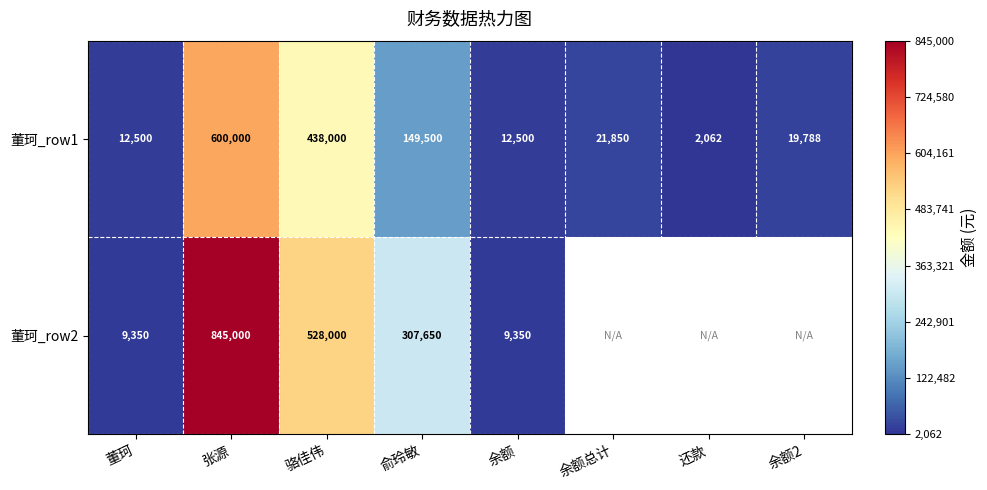

At 张源, list the series in order from largest to smallest.

董珂_row2, 董珂_row1